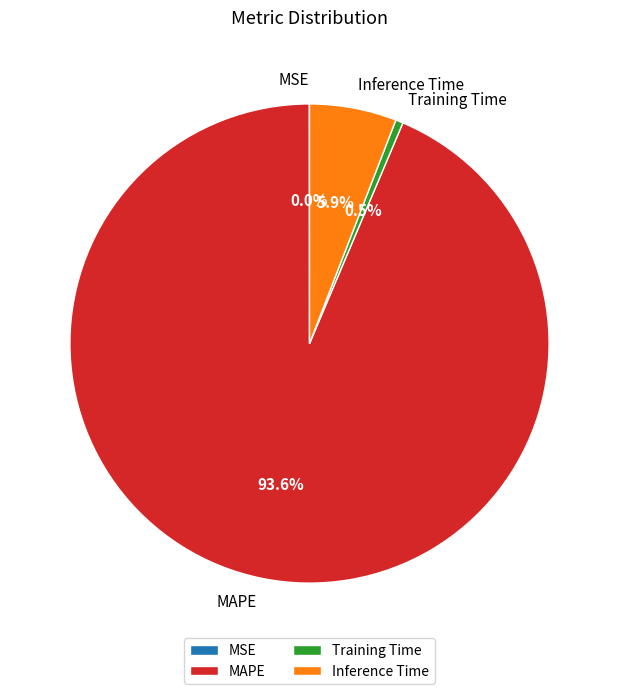

To the nearest percent, what percentage of the pie is Inference Time?

6%